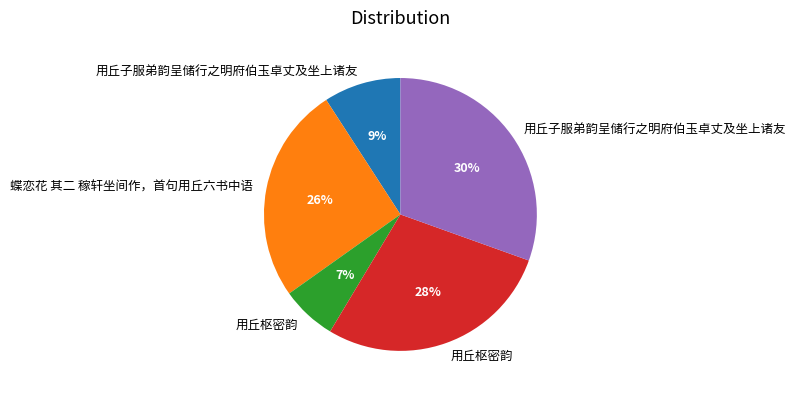

To the nearest percent, what is the average slice percentage?

20%